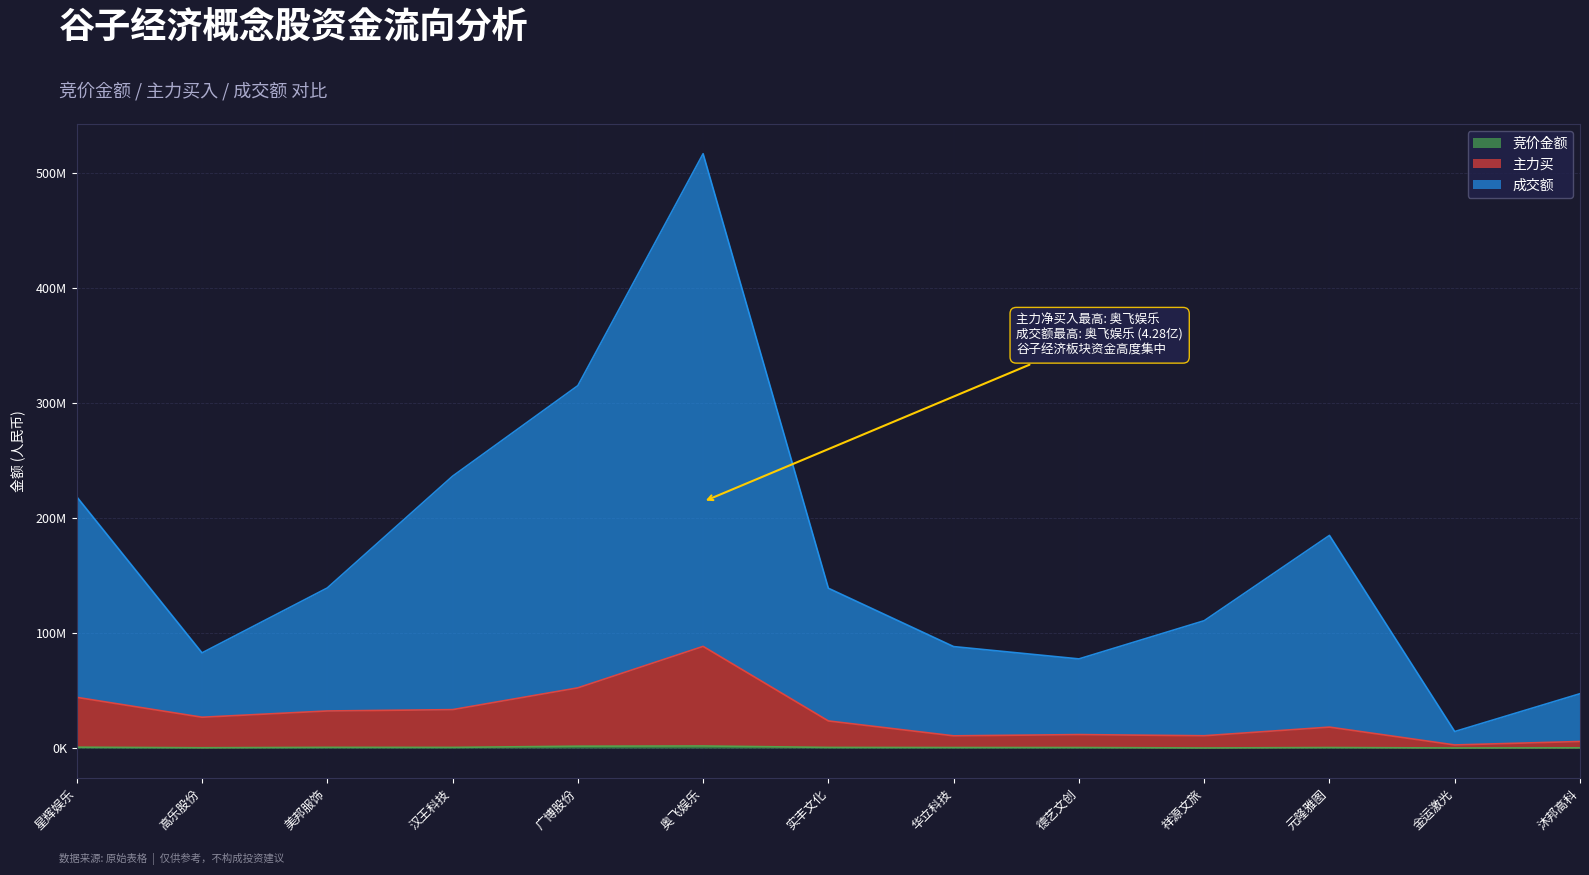

What is the average value of the 主力买 series?

27683443